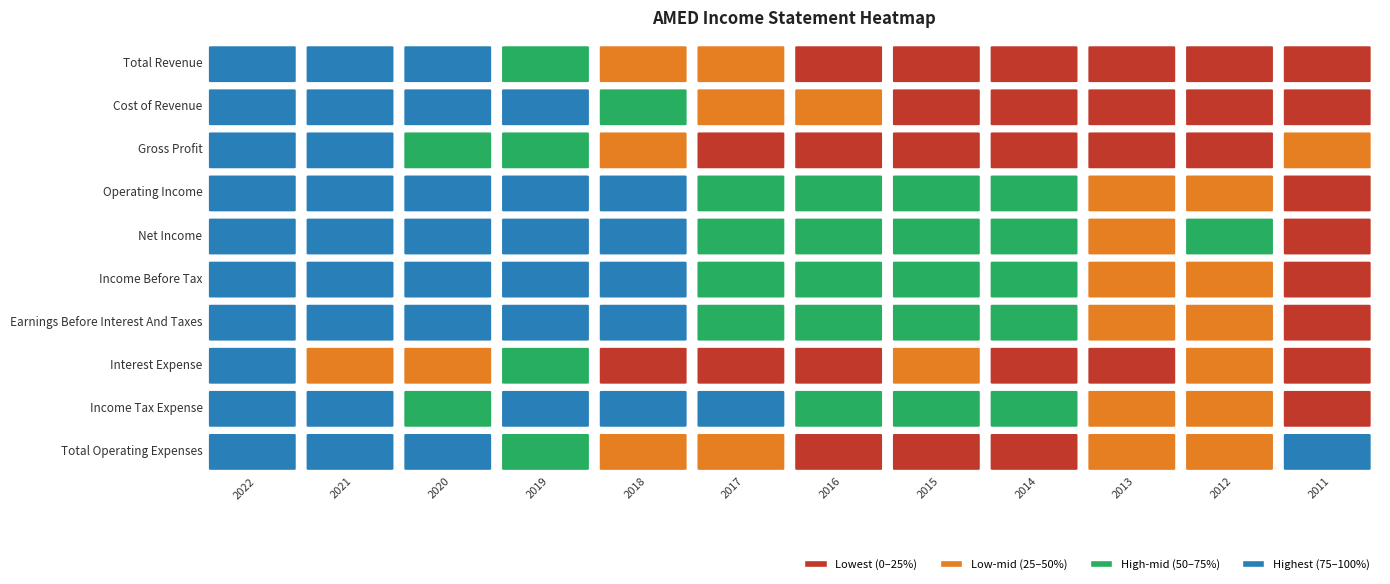

Is the value of Total Operating Expenses at 3 greater than the value of Interest Expense at 6?

Yes